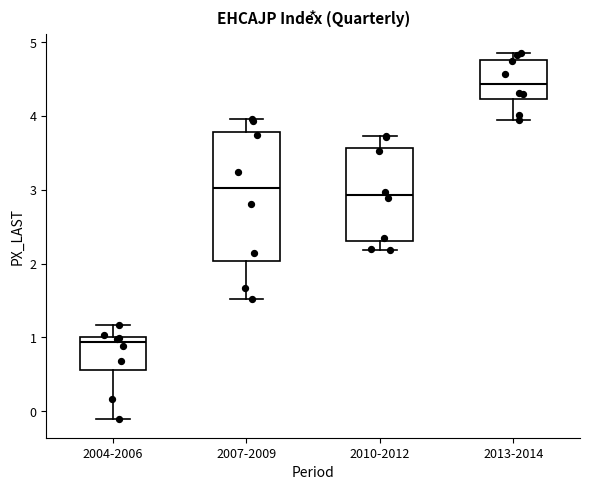

Where does the lower whisker of the box for 2013-2014 end on the y-axis? The values are not printed on the chart, so give them approximately, as read against the axis.

3.9